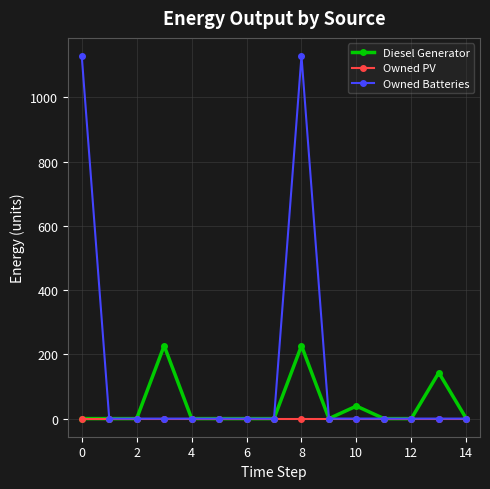

Which series has the largest range (max minus min)?

Owned Batteries